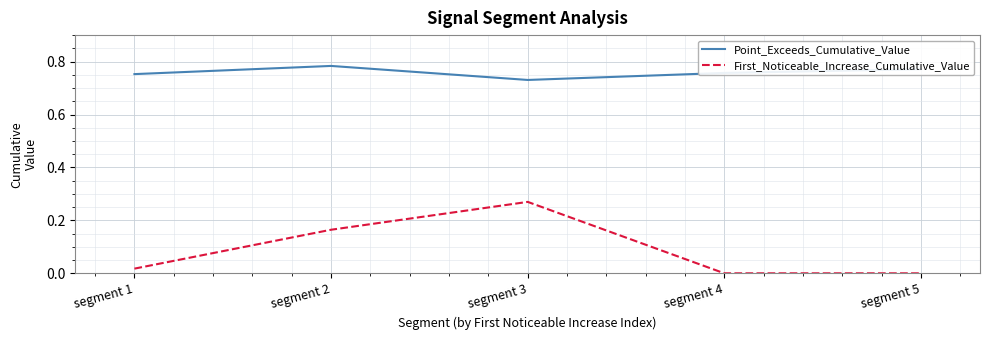

Where is Point_Exceeds_Cumulative_Value nearest to the value 0?

segment 3